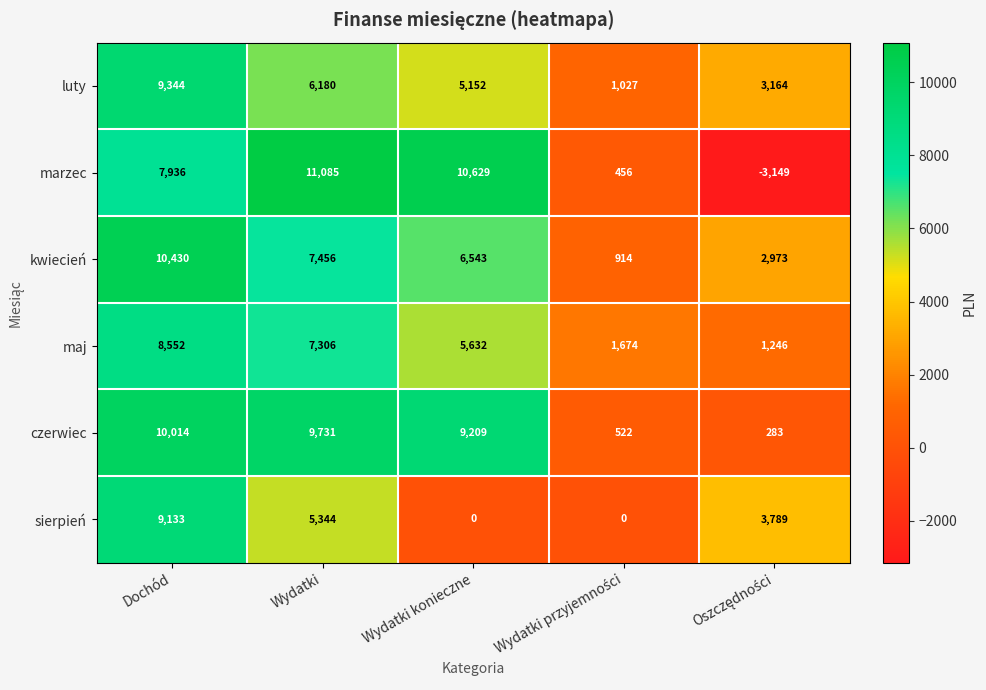

What is the sum of all luty values?

24867